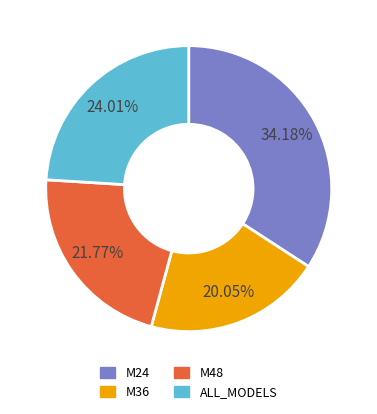

To the nearest percent, what is the difference between the largest and smallest slice percentages?

14%